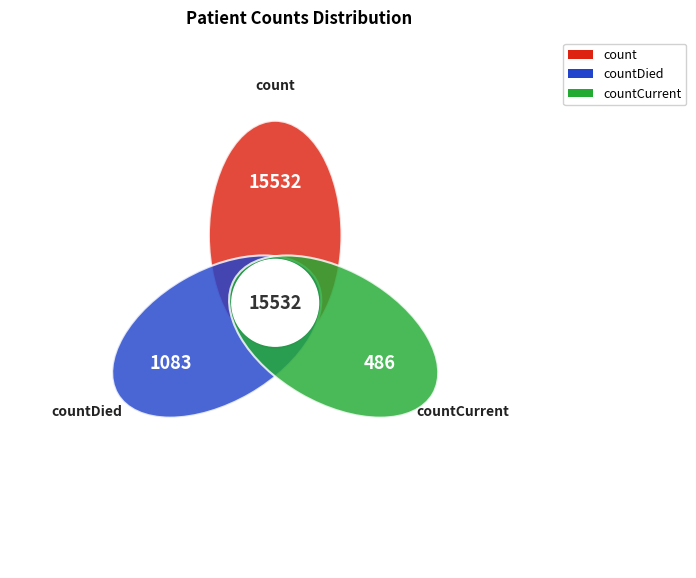

Which category has the smallest portion of the pie?

countCurrent